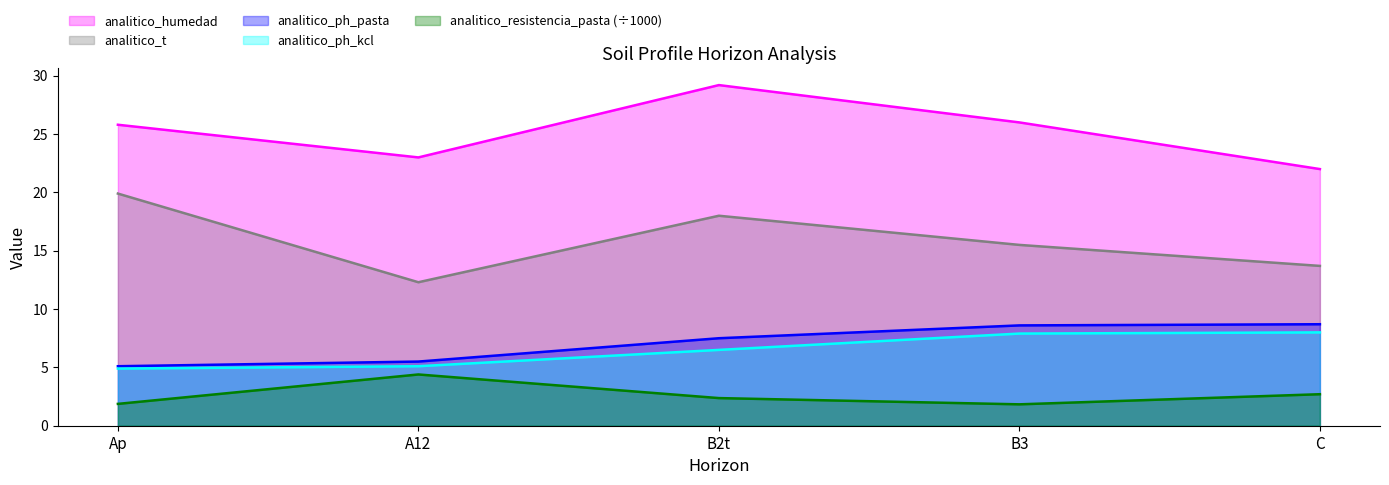

What are all the series names shown in the legend?

analitico_humedad, analitico_t, analitico_ph_pasta, analitico_ph_kcl, analitico_resistencia_pasta (÷1000)